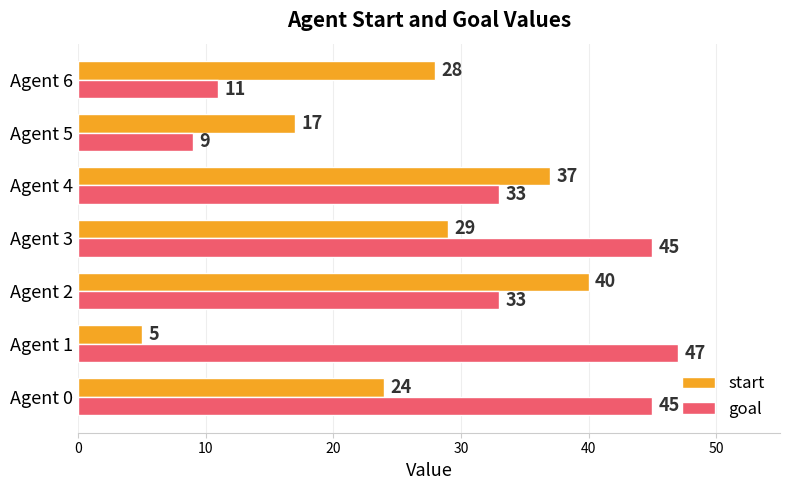

Which category has the lowest value in the goal series?

Agent 5